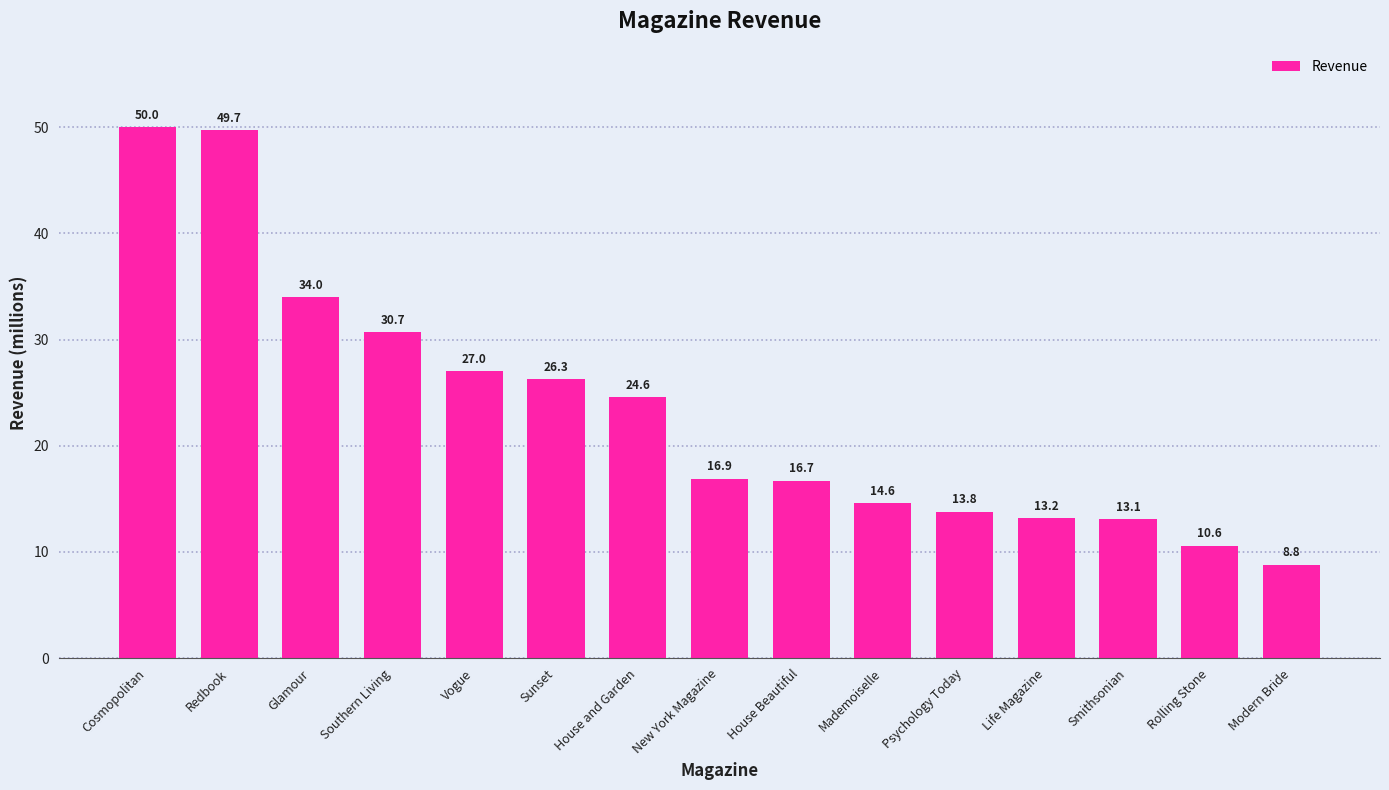

How many data points are above 16?

9